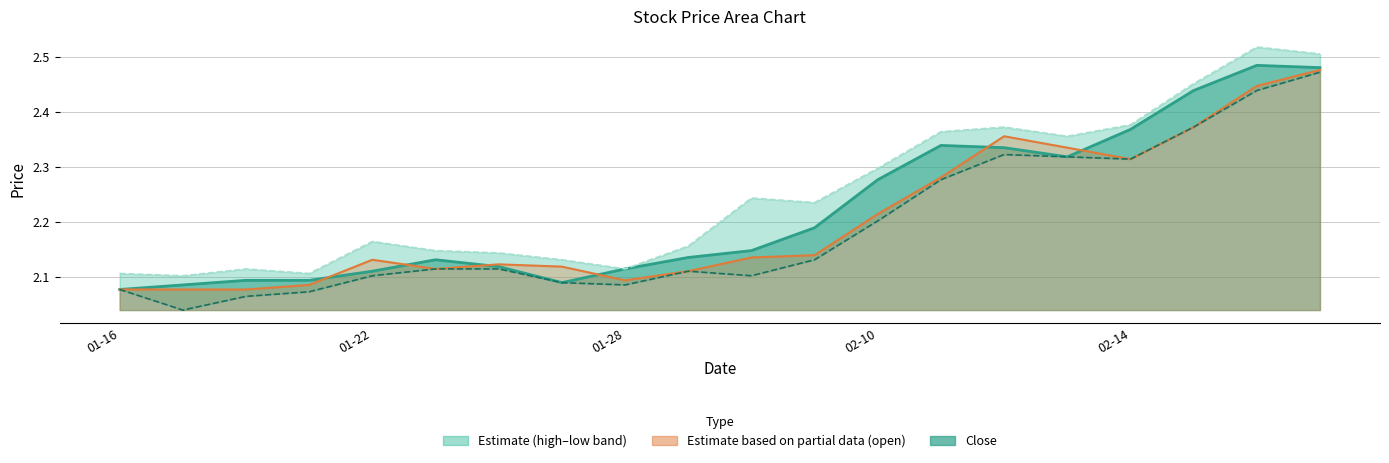

In high, how many points are lower than both neighbors (excluding endpoints)?

5